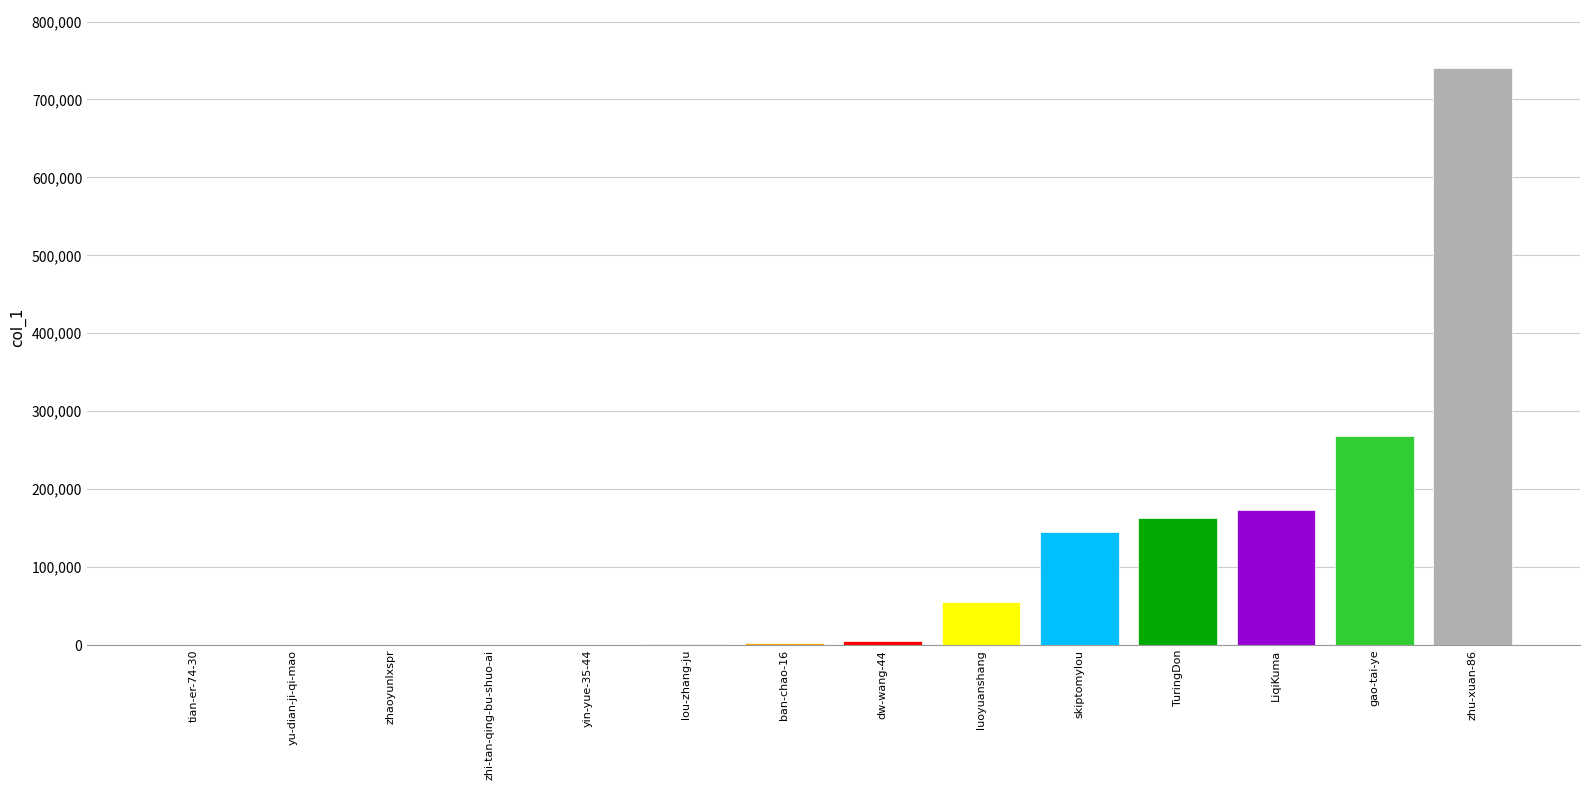

What value does the data have at zhu-xuan-86, to the nearest 100?

740800